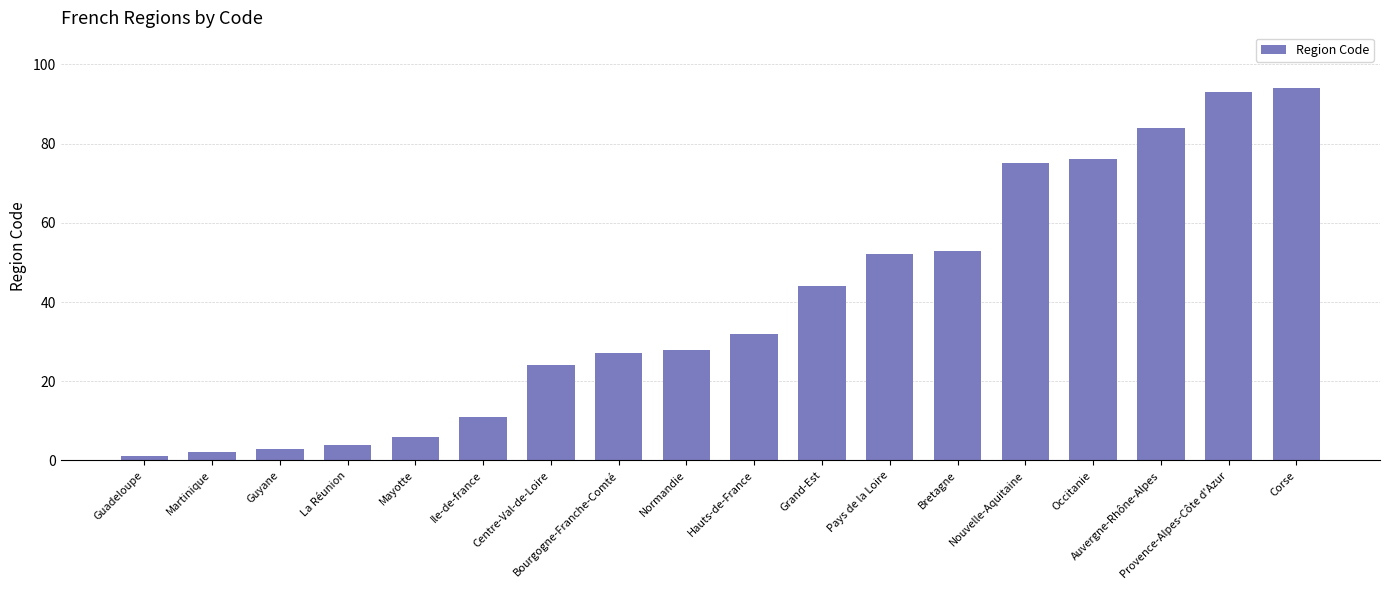

Reading left to right, list all the values displayed in this chart.

Guadeloupe=1	Martinique=2	Guyane=3	La Réunion=4	Mayotte=6	Ile-de-france=11	Centre-Val-de-Loire=24	Bourgogne-Franche-Comté=27	Normandie=28	Hauts-de-France=32	Grand-Est=44	Pays de la Loire=52	Bretagne=53	Nouvelle-Aquitaine=75	Occitanie=76	Auvergne-Rhône-Alpes=84	Provence-Alpes-Côte d'Azur=93	Corse=94